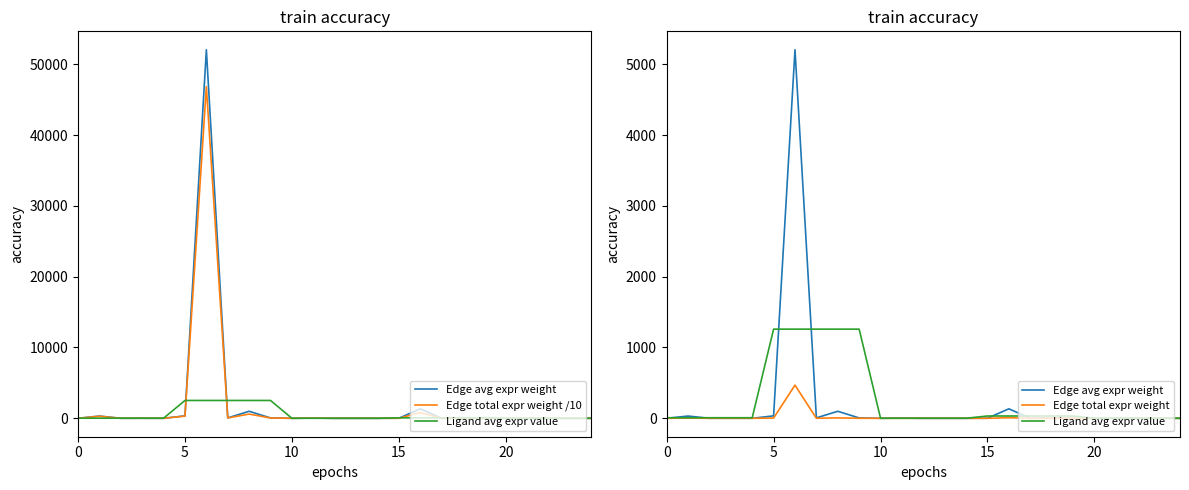

What is the total value across all series at 0?

9.8